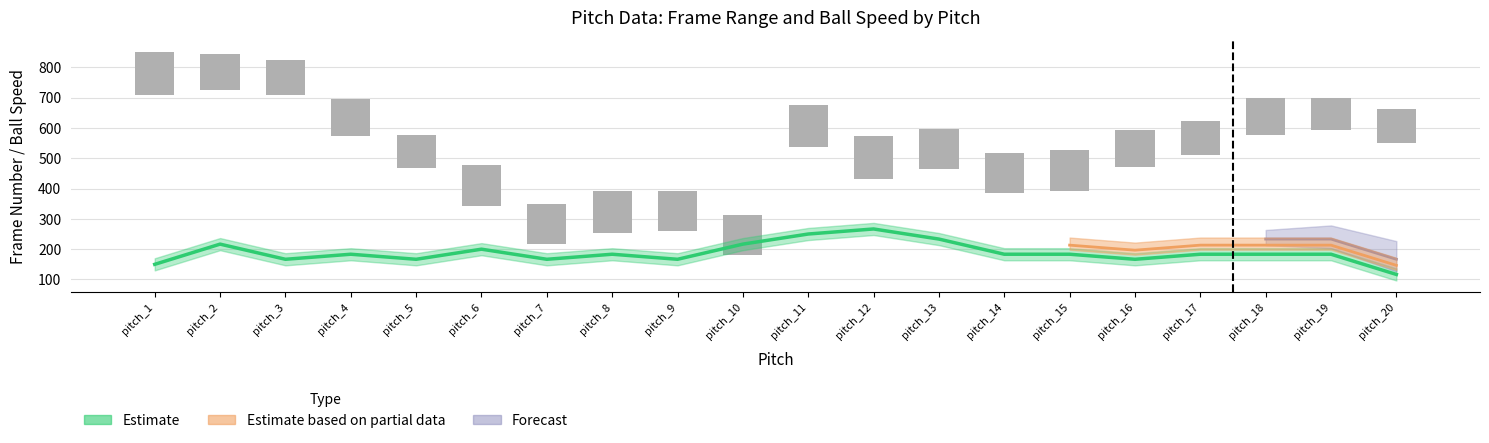

The value at pitch_15 is 183. True or false?

False